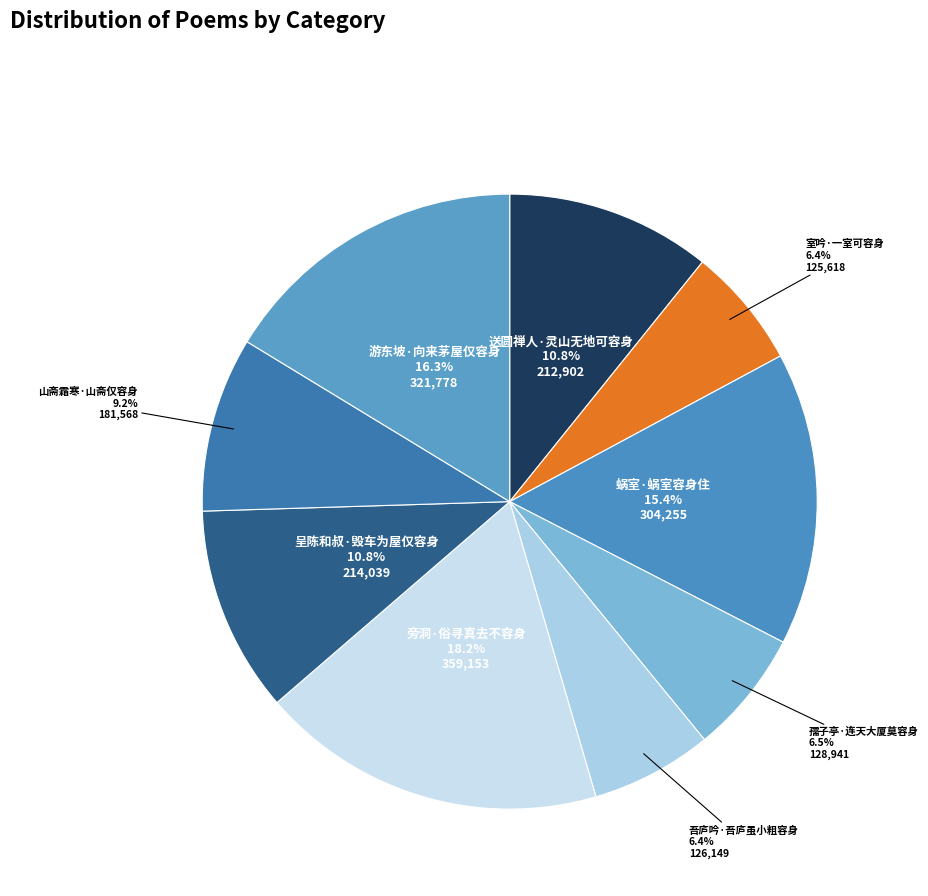

How many segments does this pie chart have?

9